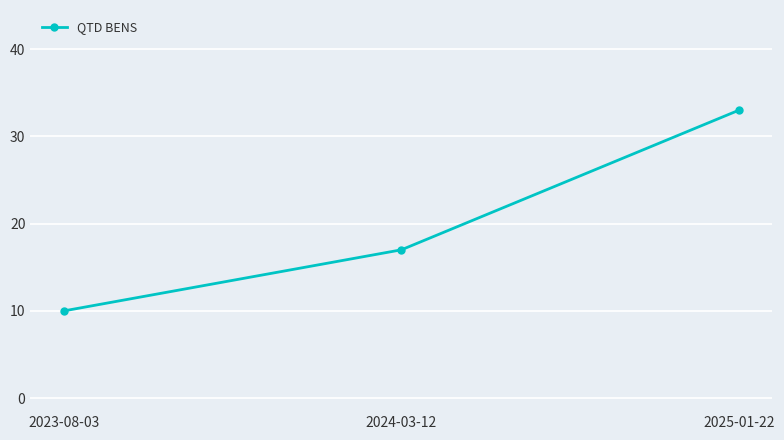

Rank the categories by value from lowest to highest.

2023-08-03, 2024-03-12, 2025-01-22